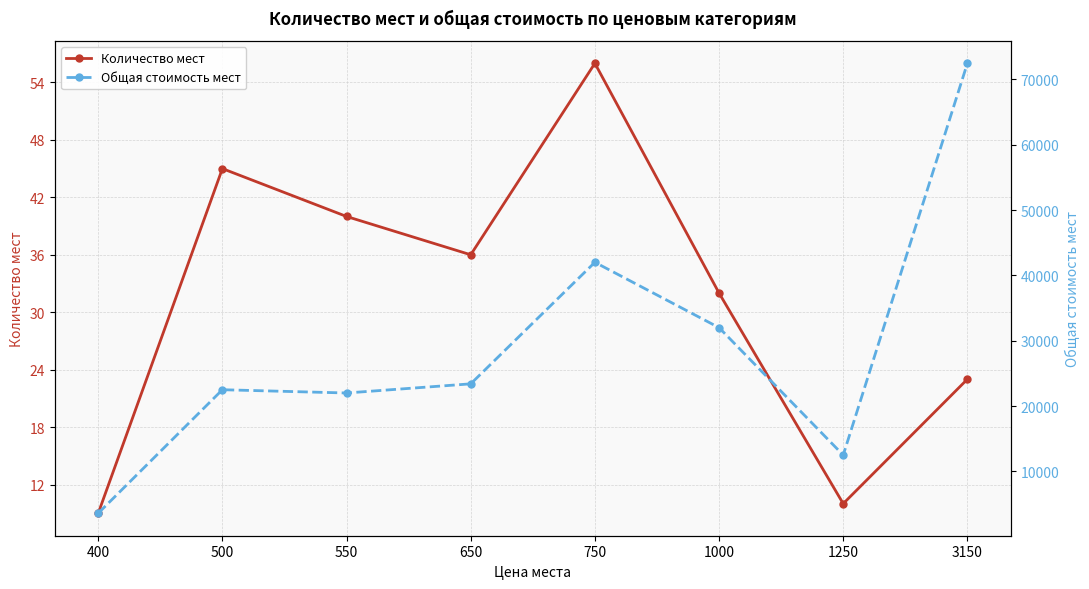

What is the sum of all Количество мест values?

251